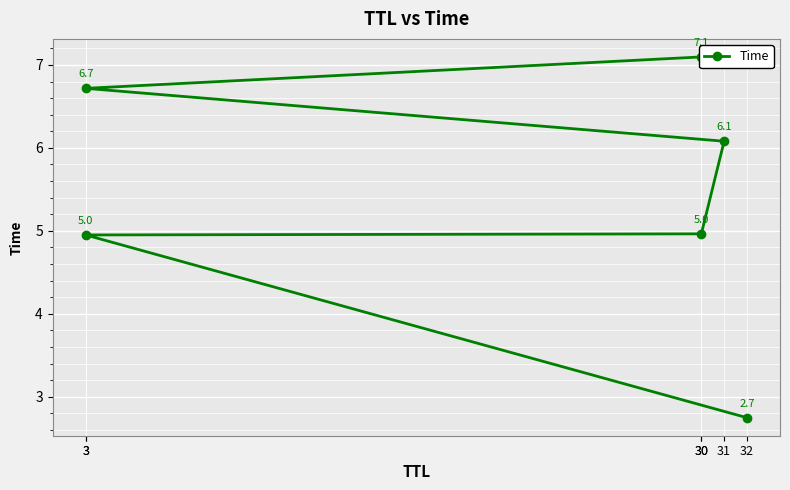

Between 3 and 32, which is larger?

3